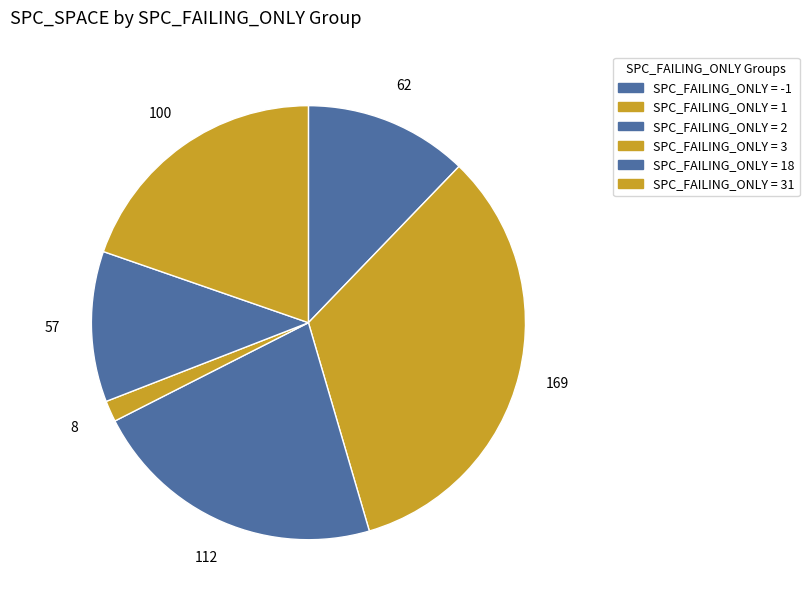

Count the number of slices in the pie.

6